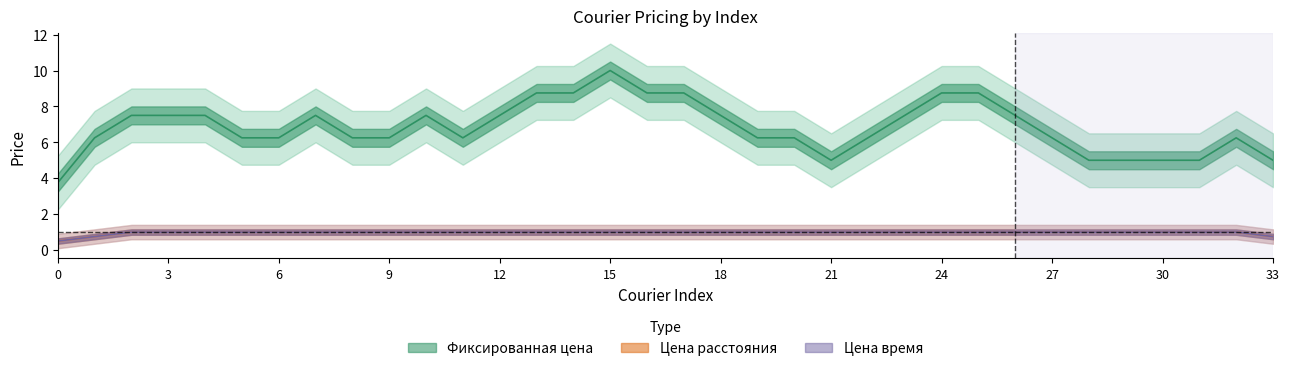

True or false: Цена расстояния and Фиксированная цена intersect in this chart.

False